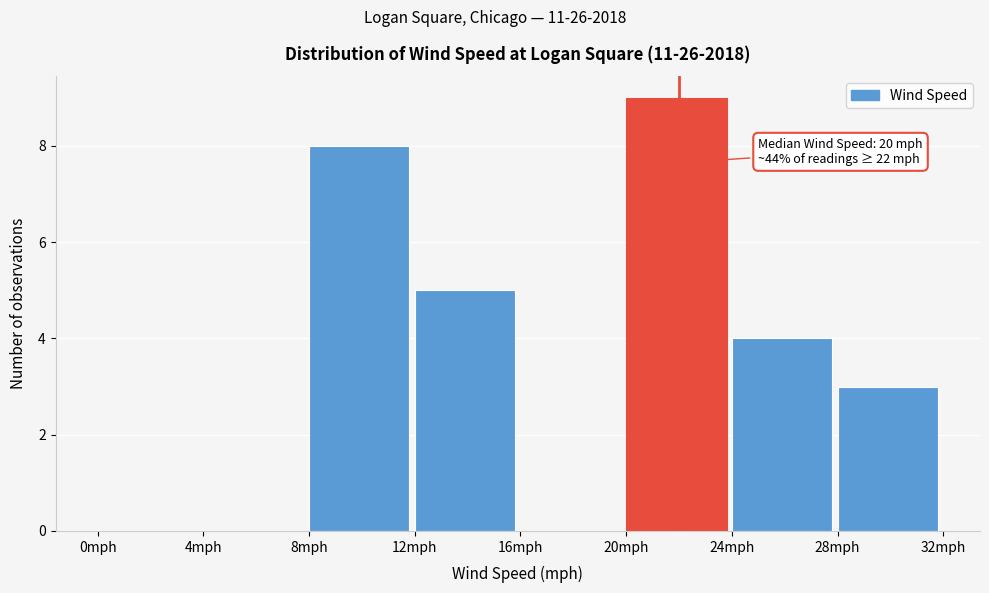

Over which range of the x-axis is the bar tallest?

20 to 24